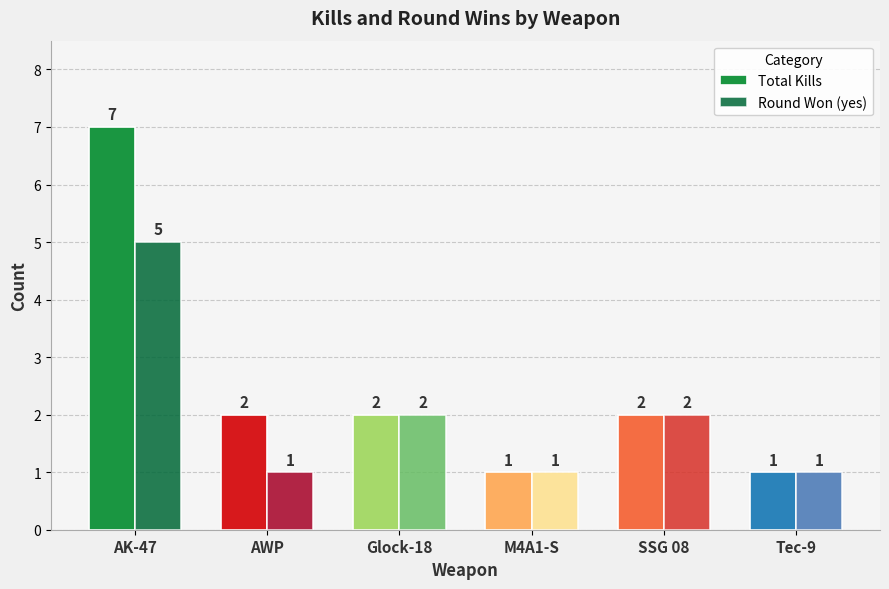

Reading left to right, list all the values displayed in this chart.

Total Kills: 7	2	2	1	2	1
Round Won (yes): 5	1	2	1	2	1